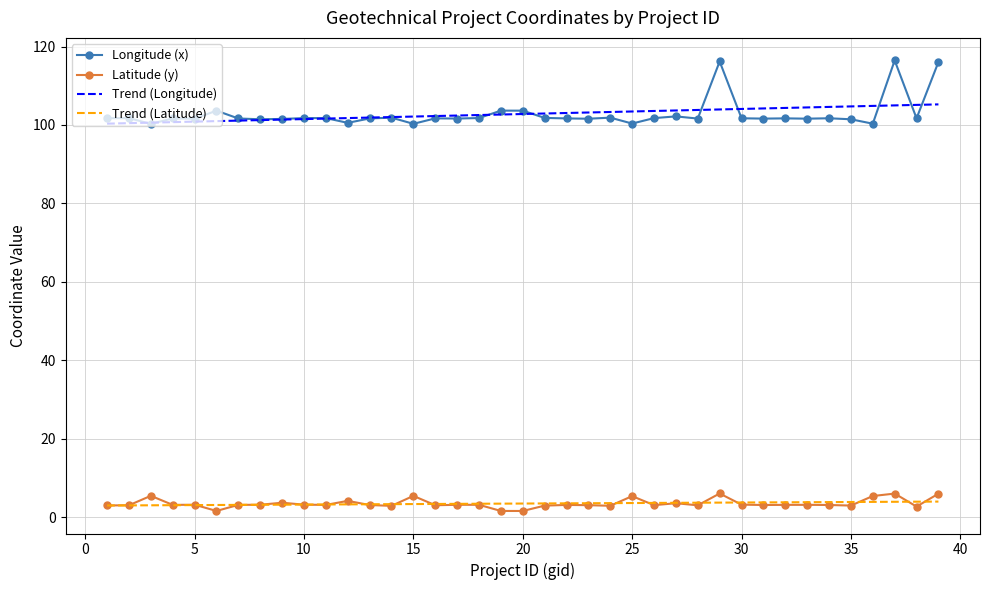

What is the lowest value of the Longitude (x) series?

100.3